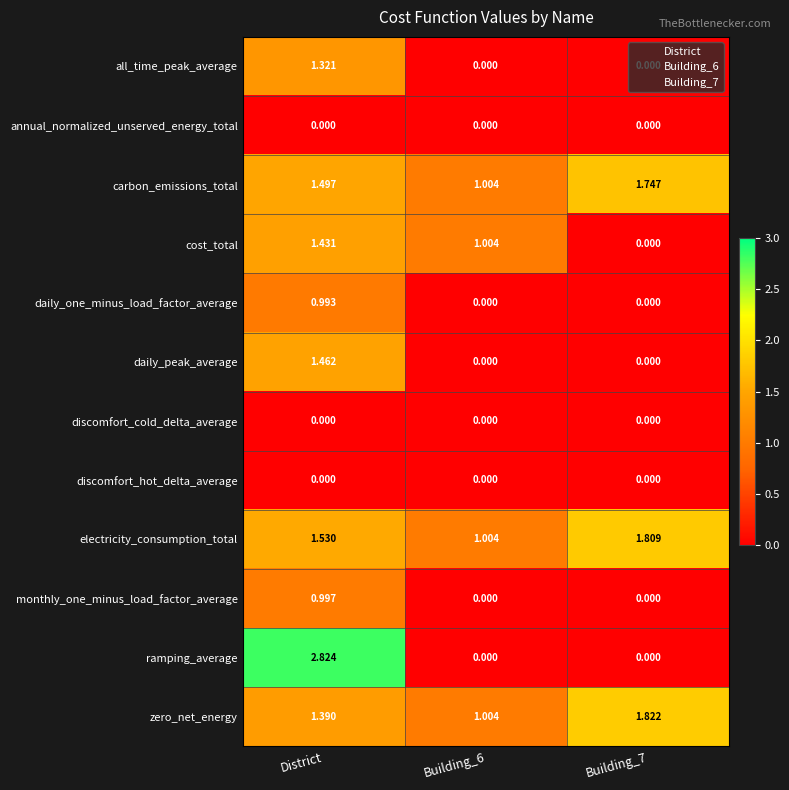

Between District and Building_7, which series saw the biggest shift?

ramping_average